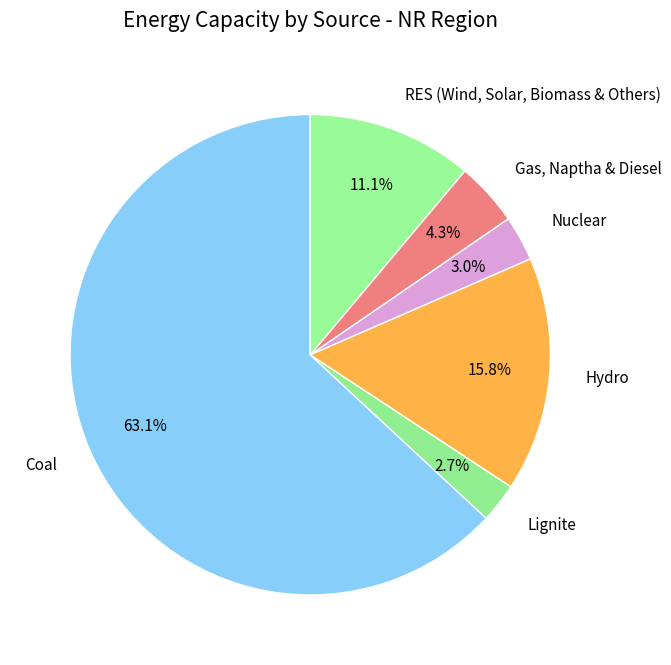

Which slice is the largest?

Coal